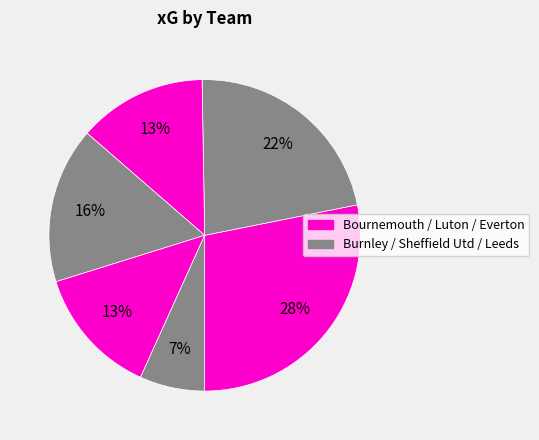

How many slices are in this pie chart?

6